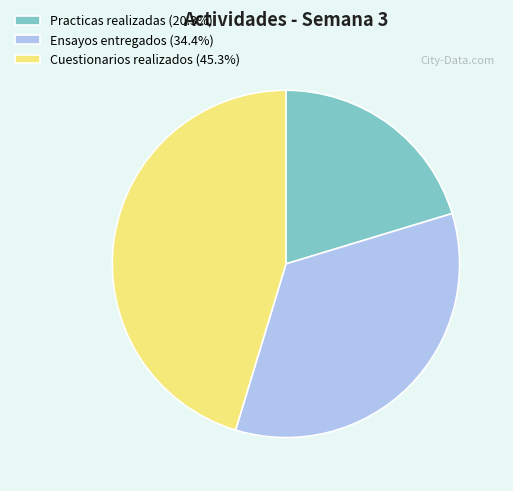

Is there any slice that represents more than half of the pie?

No